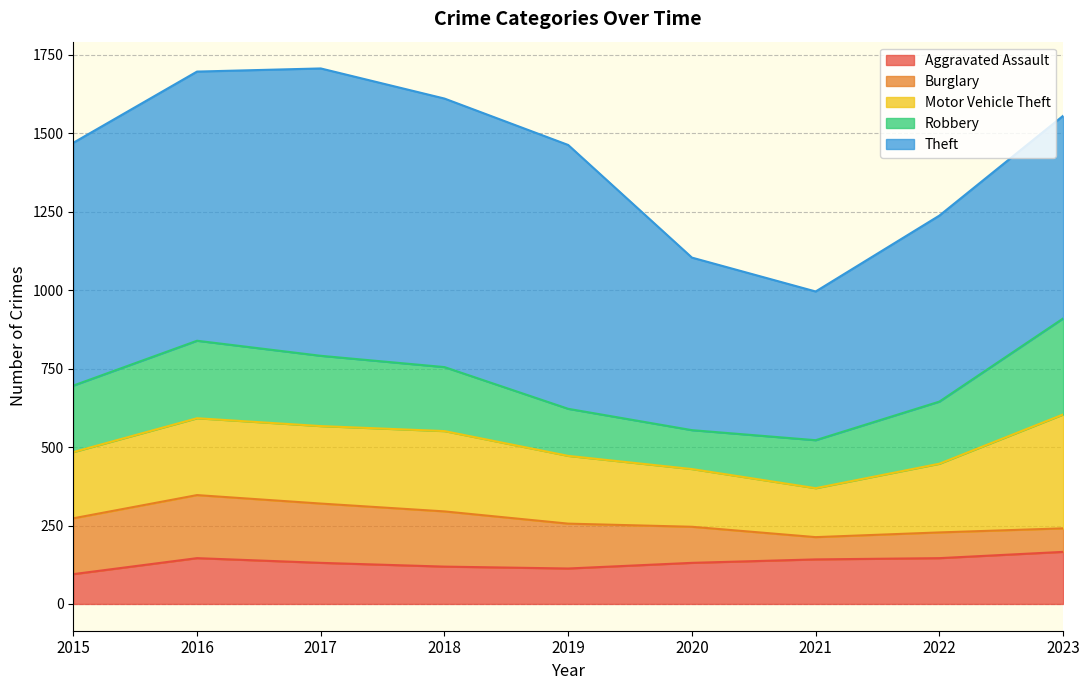

Between 2015 and 2018, which series saw the biggest shift?

Theft